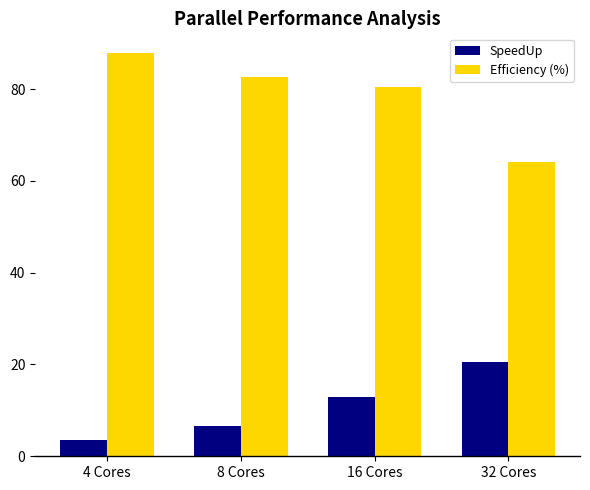

What is the difference between the highest and lowest values at 16 Cores?

67.5